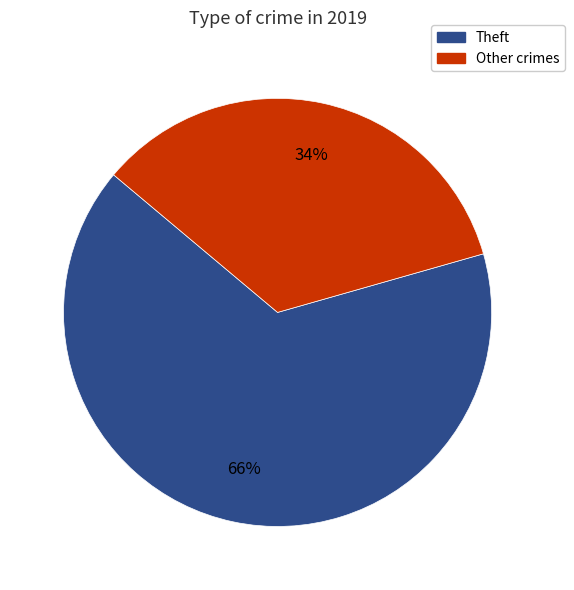

To the nearest percent, what percentage of the pie is Other crimes?

34%